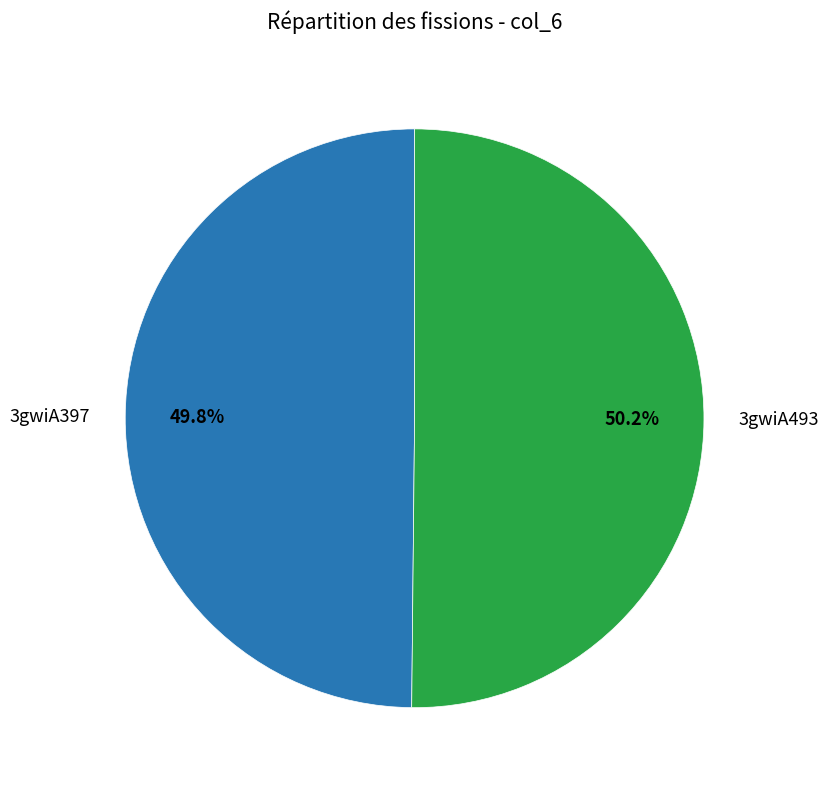

Combined, do 3gwiA493 and 3gwiA397 account for over 50%?

Yes